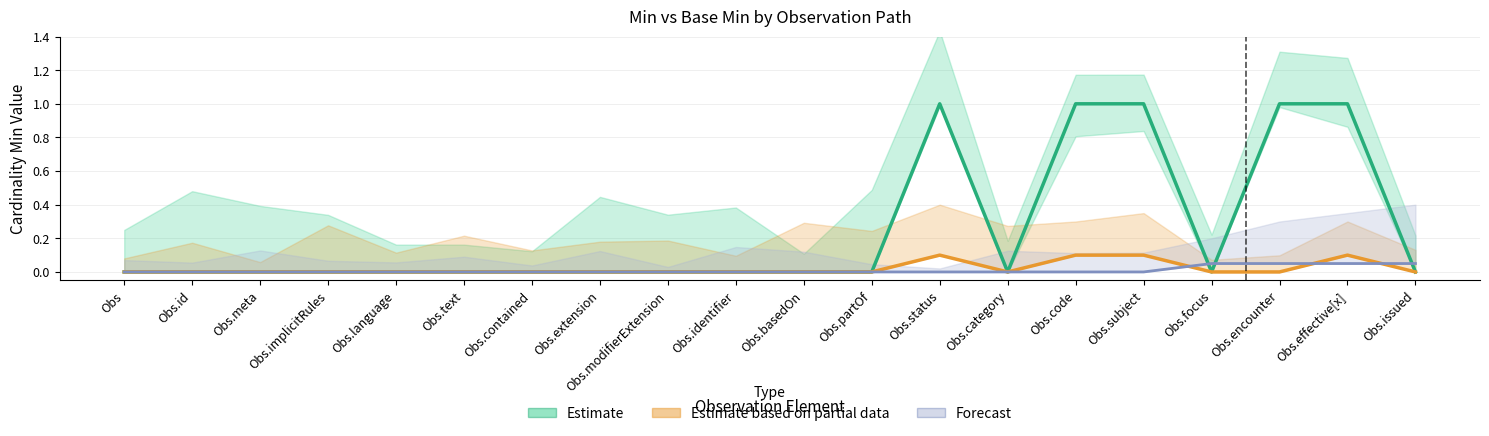

True or false: Estimate based on partial data has more than 2 interior local peaks.

False